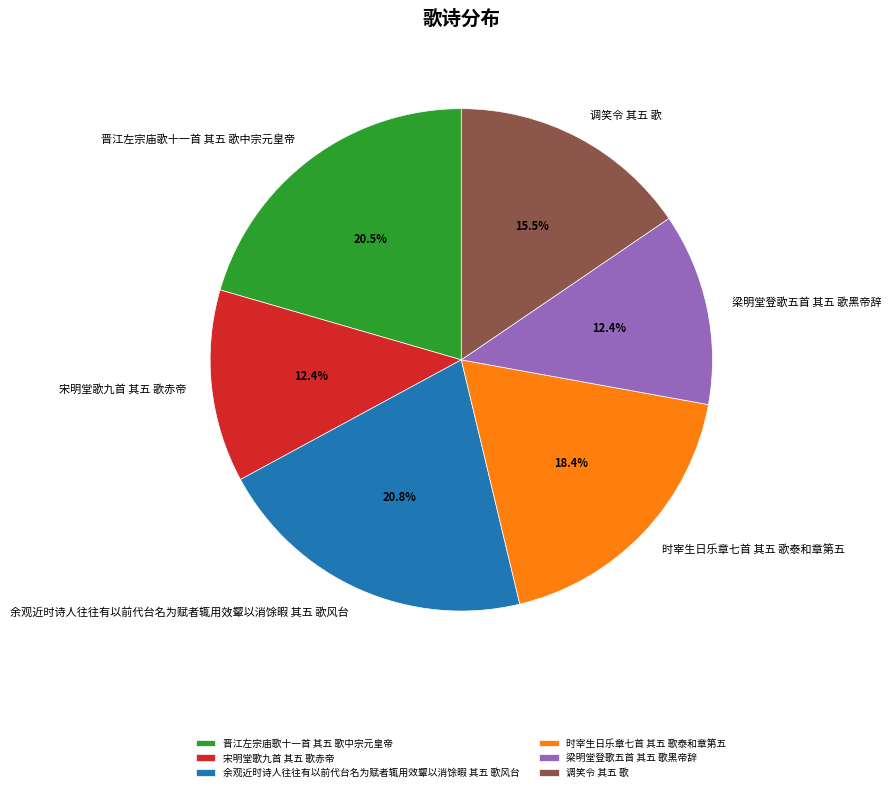

How many segments does this pie chart have?

6